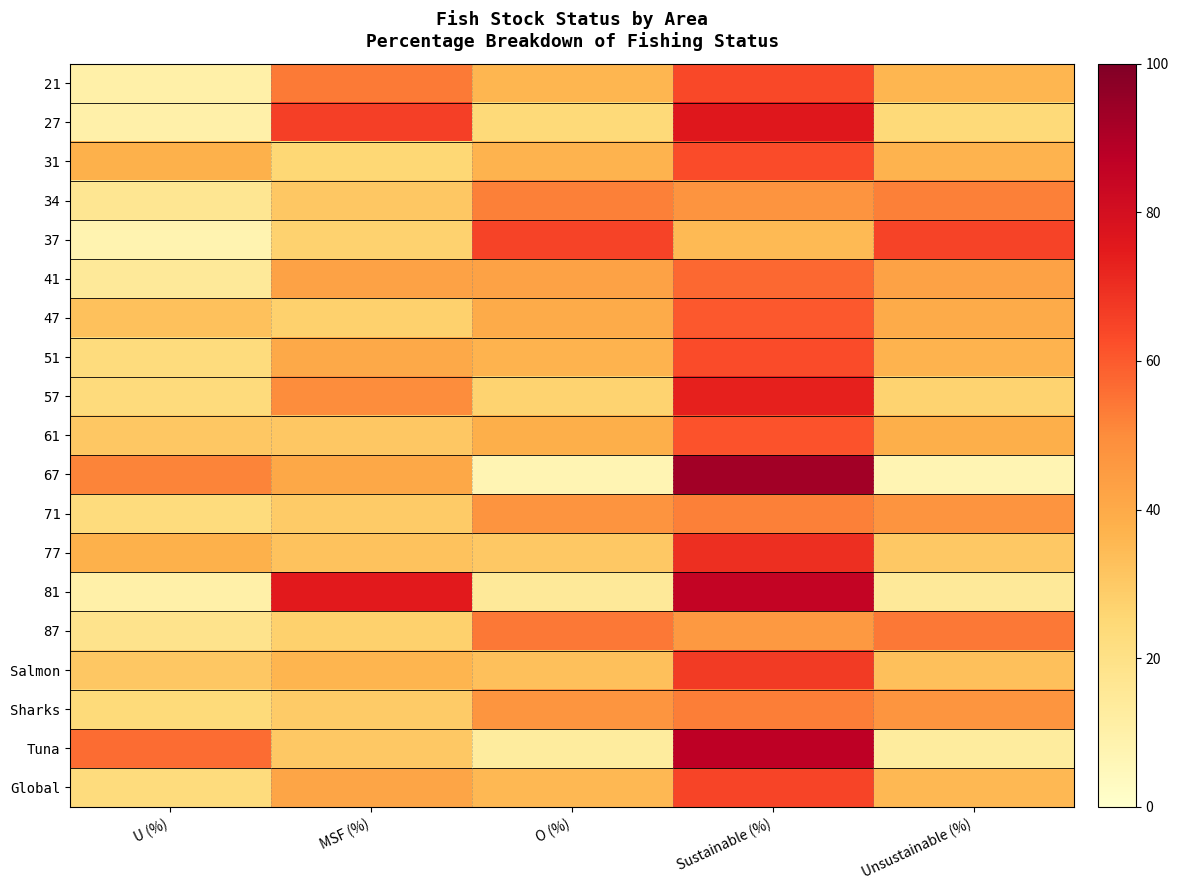

Reading left to right, transcribe all the data shown in this chart.

21: U (%)=10.5	MSF (%)=53.6	O (%)=36.0	Sustainable (%)=64.0	Unsustainable (%)=36.0
27: U (%)=10.1	MSF (%)=65.7	O (%)=24.2	Sustainable (%)=75.8	Unsustainable (%)=24.2
31: U (%)=37.9	MSF (%)=25.2	O (%)=36.9	Sustainable (%)=63.1	Unsustainable (%)=36.9
34: U (%)=16.5	MSF (%)=30.8	O (%)=52.6	Sustainable (%)=47.4	Unsustainable (%)=52.6
37: U (%)=7.9	MSF (%)=27.2	O (%)=64.9	Sustainable (%)=35.1	Unsustainable (%)=64.9
41: U (%)=14.7	MSF (%)=42.6	O (%)=42.6	Sustainable (%)=57.4	Unsustainable (%)=42.6
47: U (%)=32.5	MSF (%)=27.7	O (%)=39.8	Sustainable (%)=60.2	Unsustainable (%)=39.8
51: U (%)=22.7	MSF (%)=40.5	O (%)=36.8	Sustainable (%)=63.2	Unsustainable (%)=36.8
57: U (%)=23.3	MSF (%)=49.8	O (%)=26.8	Sustainable (%)=73.2	Unsustainable (%)=26.8
61: U (%)=30.9	MSF (%)=30.9	O (%)=38.3	Sustainable (%)=61.7	Unsustainable (%)=38.3
67: U (%)=51.8	MSF (%)=40.9	O (%)=7.3	Sustainable (%)=92.7	Unsustainable (%)=7.3
71: U (%)=23.0	MSF (%)=29.4	O (%)=47.5	Sustainable (%)=52.5	Unsustainable (%)=47.5
77: U (%)=37.6	MSF (%)=32.3	O (%)=30.1	Sustainable (%)=69.9	Unsustainable (%)=30.1
81: U (%)=10.2	MSF (%)=75.3	O (%)=14.5	Sustainable (%)=85.5	Unsustainable (%)=14.5
87: U (%)=18.4	MSF (%)=27.6	O (%)=54.1	Sustainable (%)=45.9	Unsustainable (%)=54.1
Salmon: U (%)=30.6	MSF (%)=36.5	O (%)=32.9	Sustainable (%)=67.1	Unsustainable (%)=32.9
Sharks: U (%)=23.5	MSF (%)=29.4	O (%)=47.1	Sustainable (%)=52.9	Unsustainable (%)=47.1
Tuna: U (%)=56.5	MSF (%)=30.4	O (%)=13.0	Sustainable (%)=87.0	Unsustainable (%)=13.0
Global: U (%)=23.0	MSF (%)=41.7	O (%)=35.4	Sustainable (%)=64.6	Unsustainable (%)=35.4